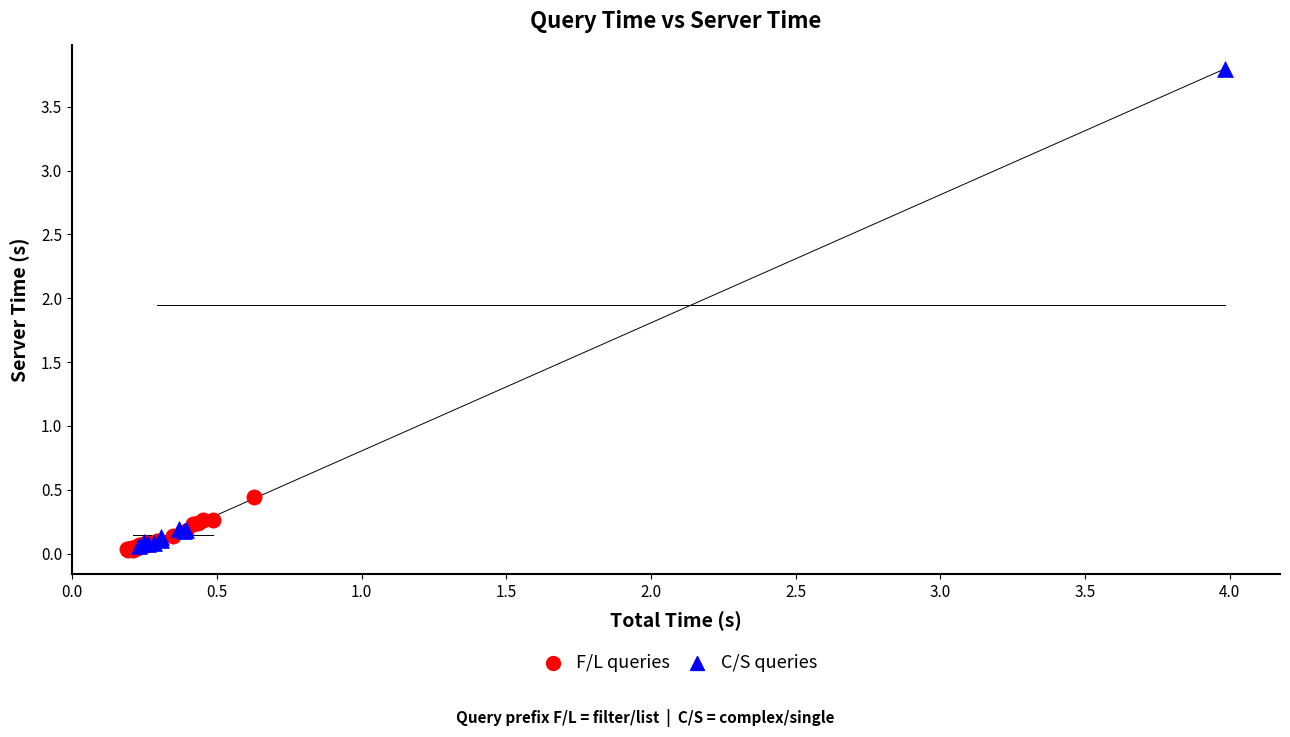

What are all the series names shown in the legend?

F/L queries, C/S queries